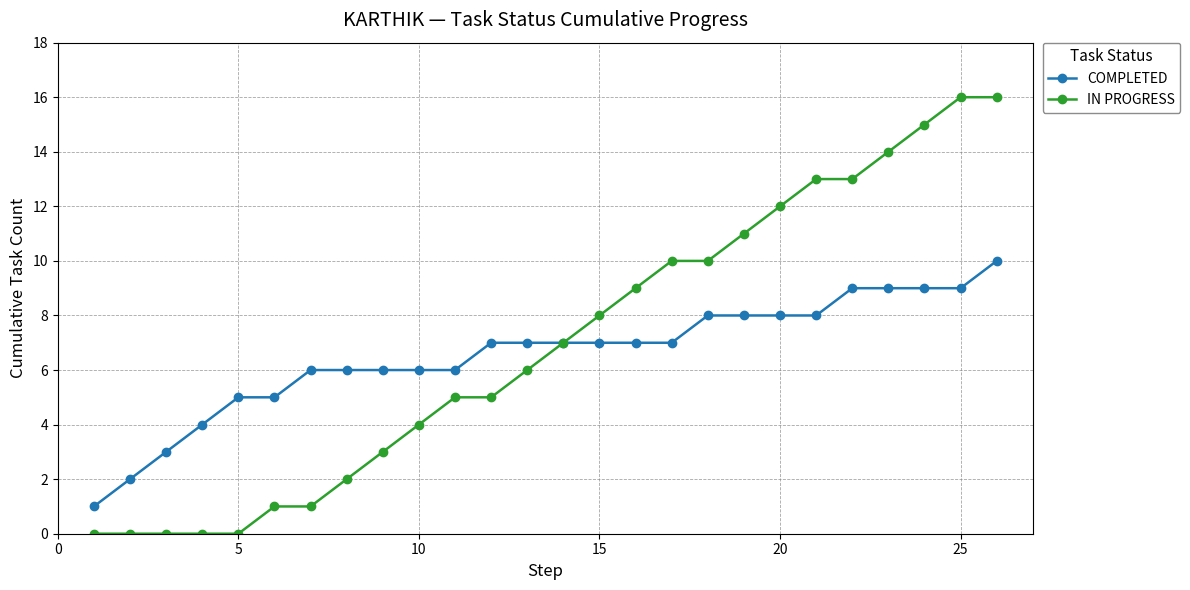

What is the maximum value for IN PROGRESS?

16